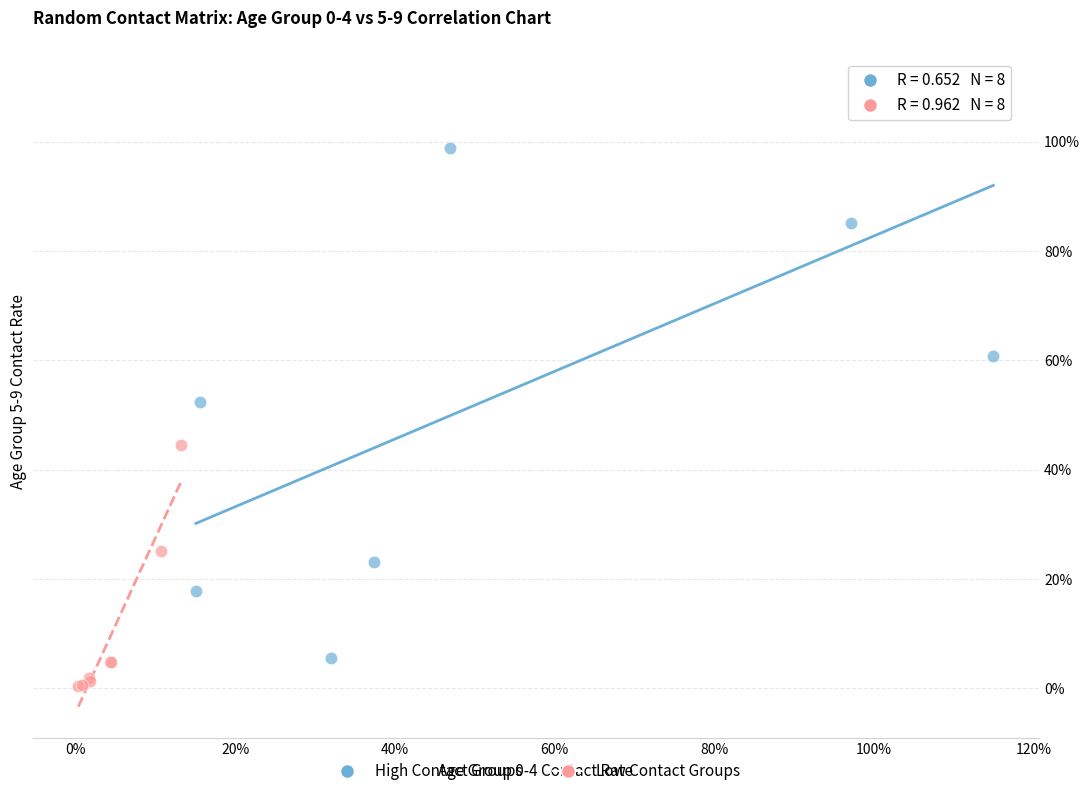

What are all the series names shown in the legend?

High Contact Groups, Low Contact Groups